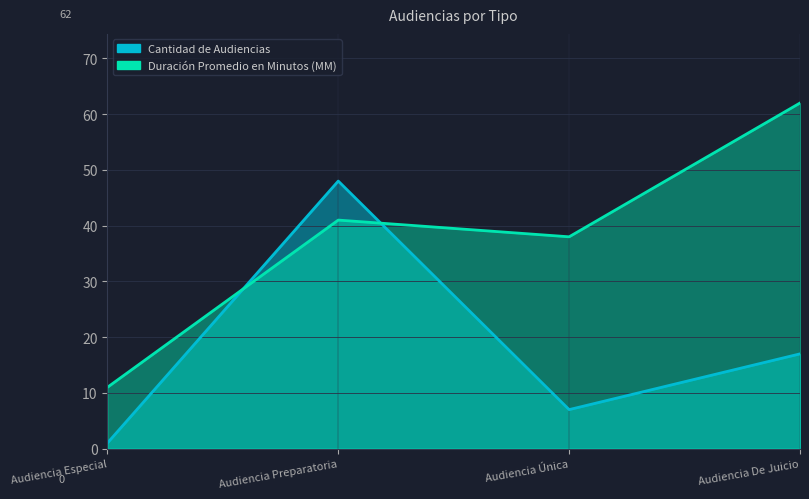

How many data points in Cantidad de Audiencias are above 17?

1